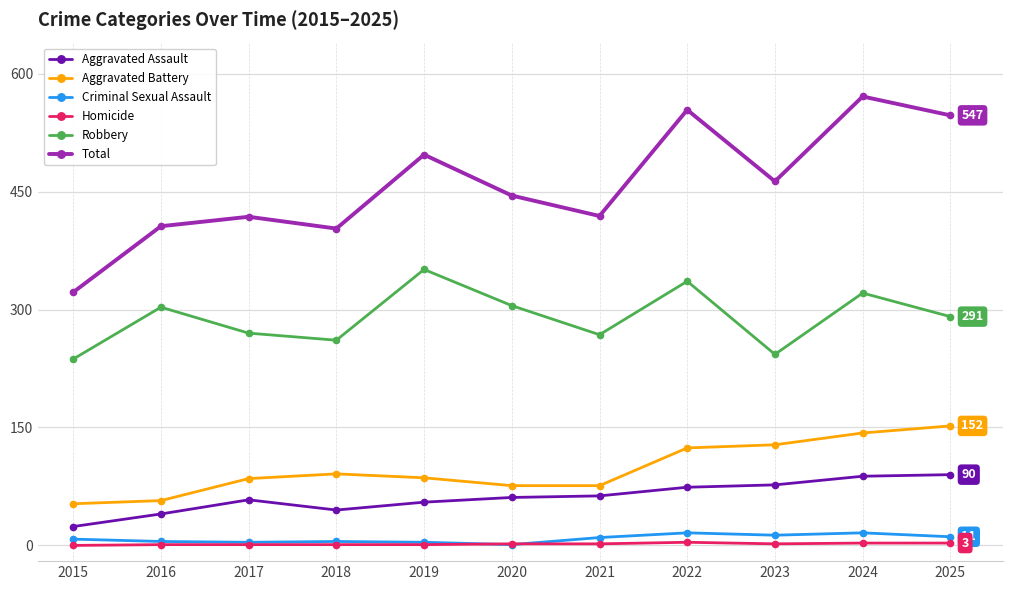

Which category has the lowest value in the Robbery series?

2015